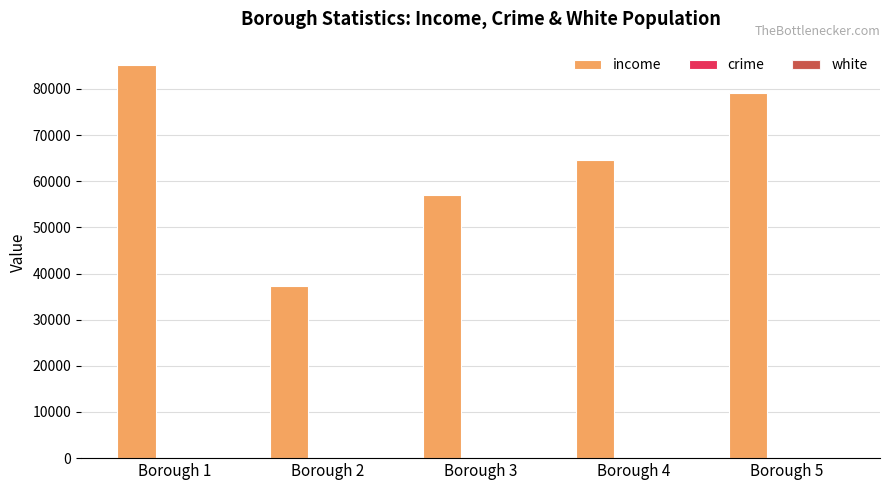

What is the maximum value shown in the chart?

85071.0